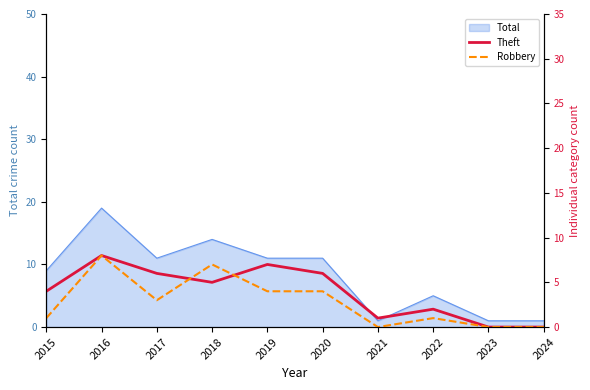

Is it true that Total equals 8 at 2022?

False